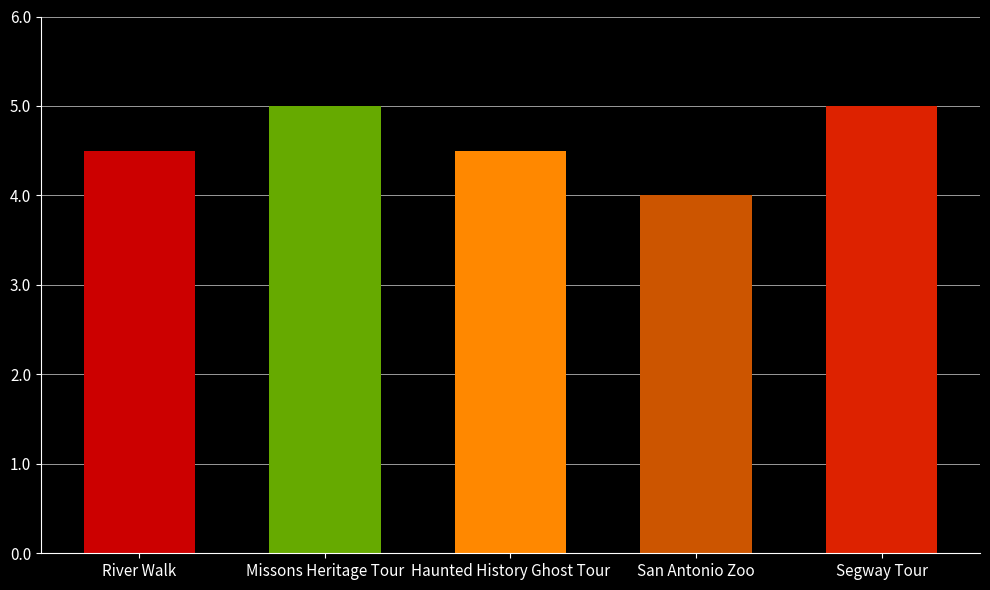

Reading right to left, list all the values displayed in this chart.

Segway Tour=5.0	San Antonio Zoo=4.0	Haunted History Ghost Tour=4.5	Missons Heritage Tour=5.0	River Walk=4.5